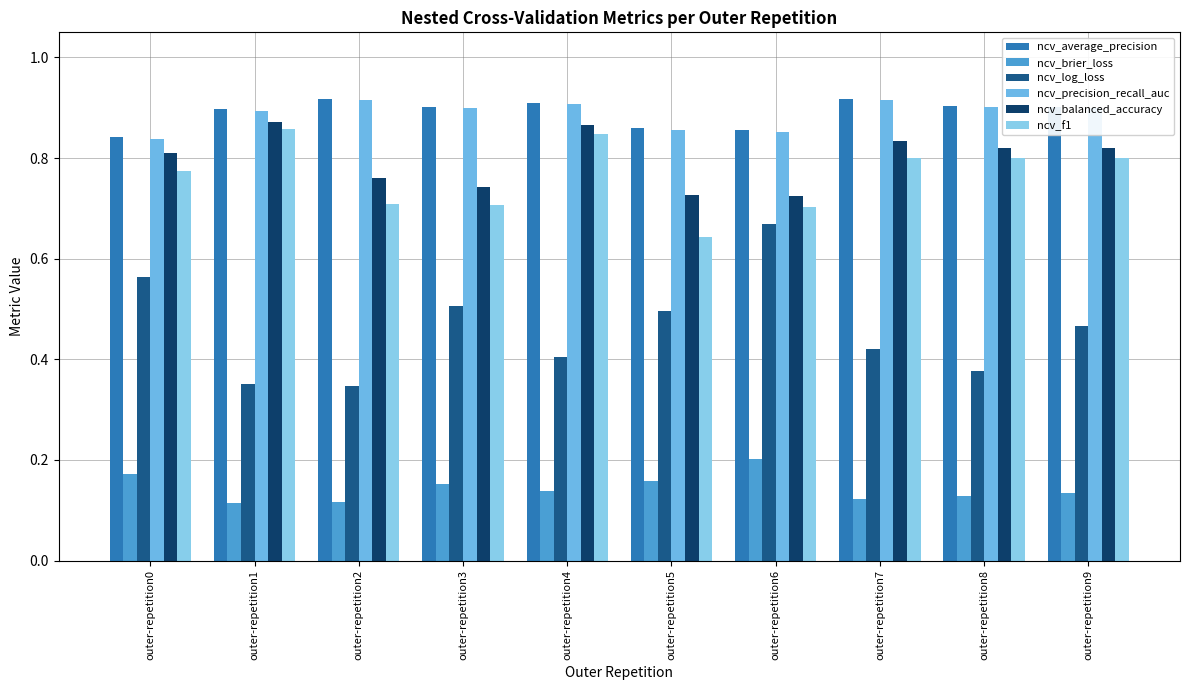

At which label does ncv_brier_loss reach its minimum?

outer-repetition1